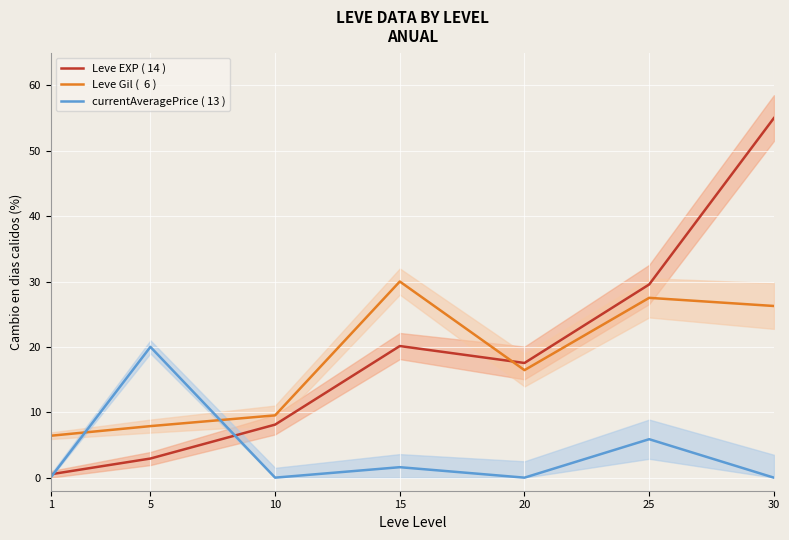

List the labels in order of Leve Gil (  6 ) value, smallest first.

1, 5, 10, 20, 30, 25, 15